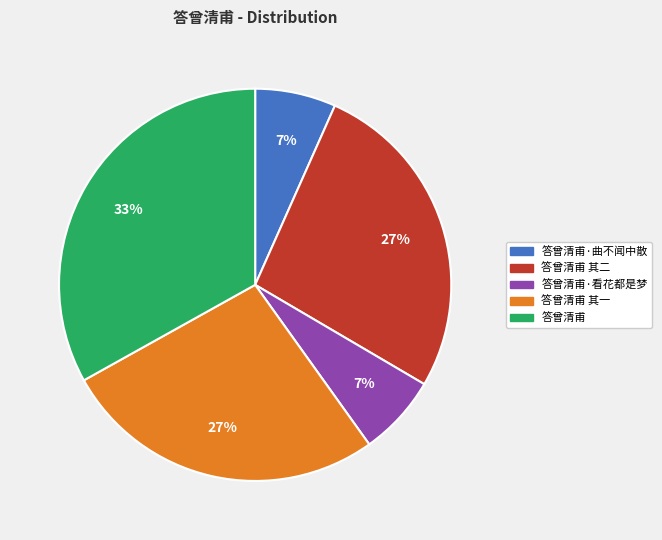

Is there a majority slice in this chart?

No